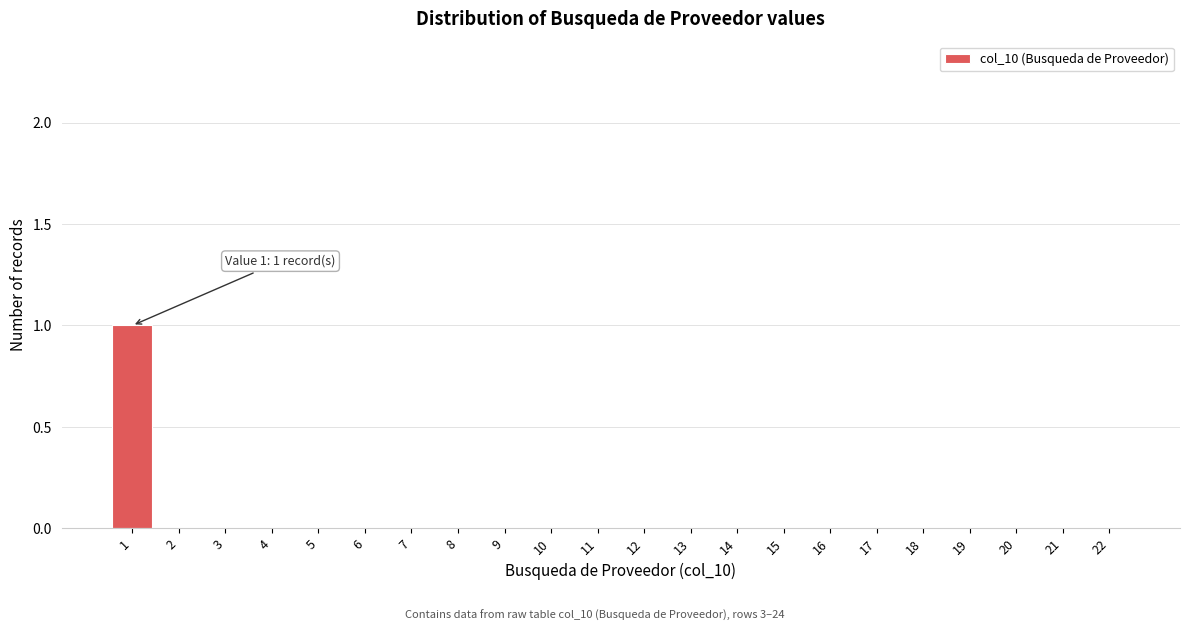

Reading left to right, what are all the values shown in this chart?

1=1	2=0	3=0	4=0	5=0	6=0	7=0	8=0	9=0	10=0	11=0	12=0	13=0	14=0	15=0	16=0	17=0	18=0	19=0	20=0	21=0	22=0